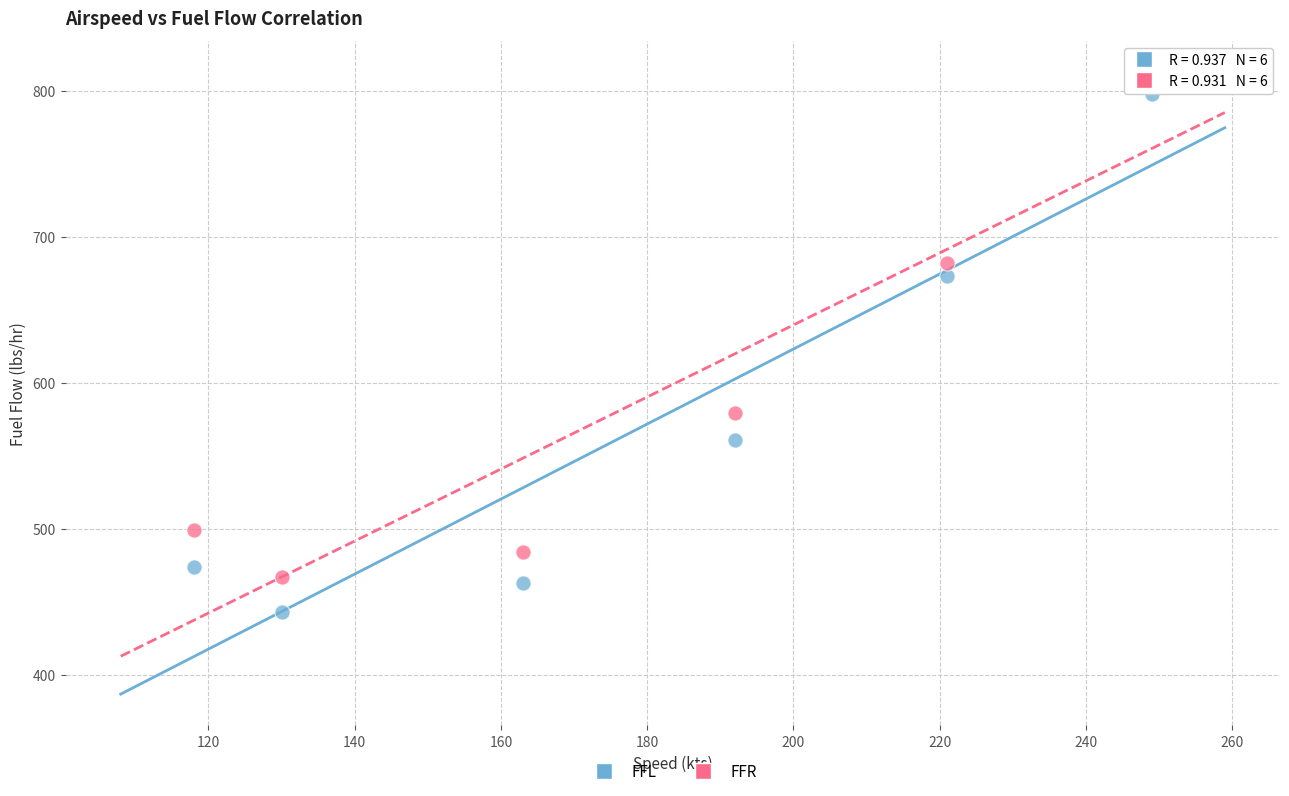

In the FFL series, what Y value is closest to 620?

673